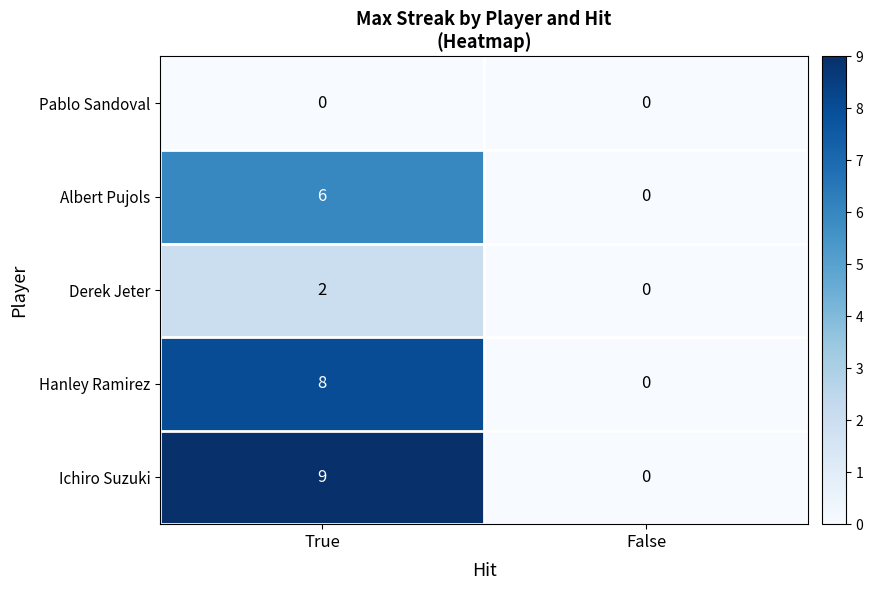

The value of Hanley Ramirez at True is 8. True or false?

True